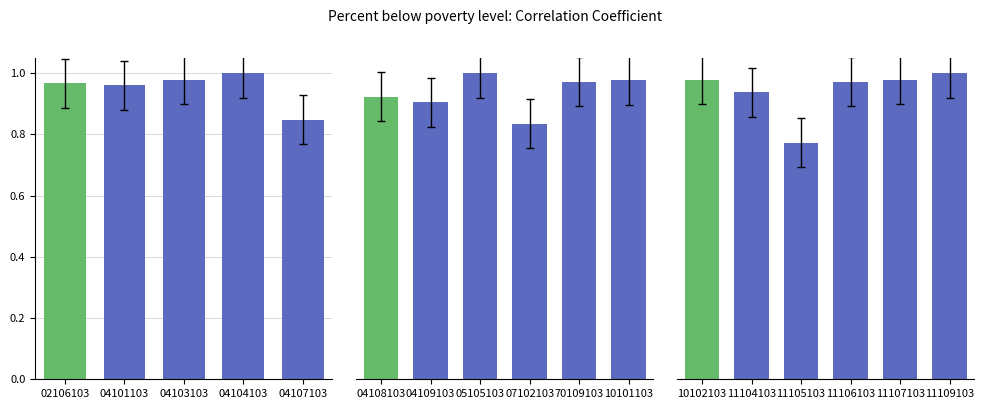

How many series are shown in this chart?

1